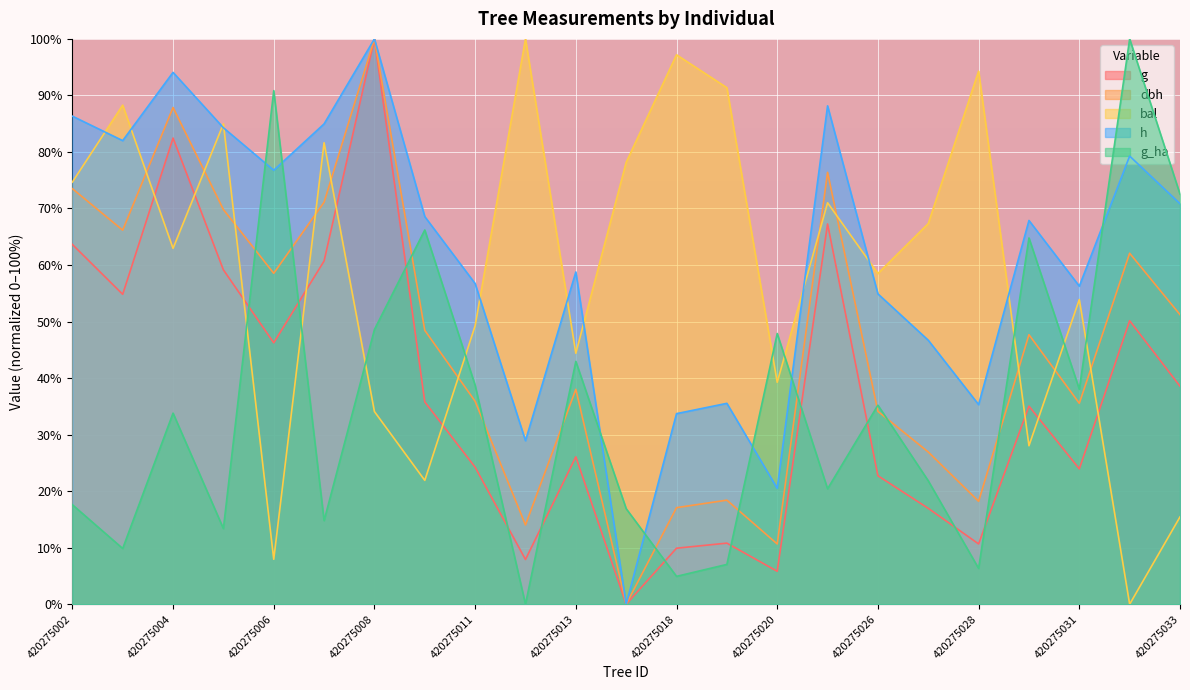

True or false: g and dbh cross at least once.

False